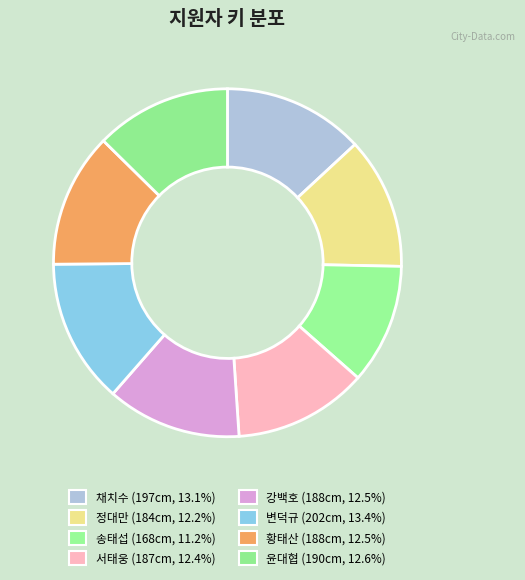

Count the number of slices in the pie.

8